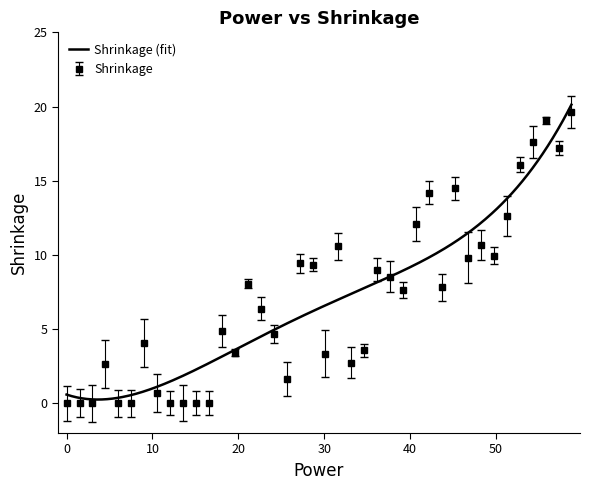

What is the difference between the maximum and second lowest values?

19.6